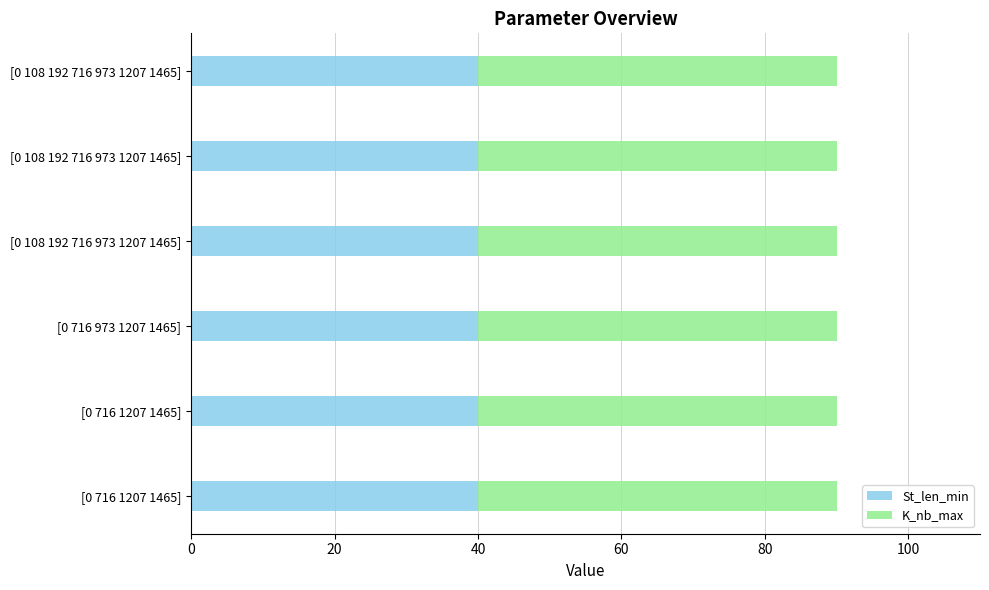

How many series are shown in this chart?

2